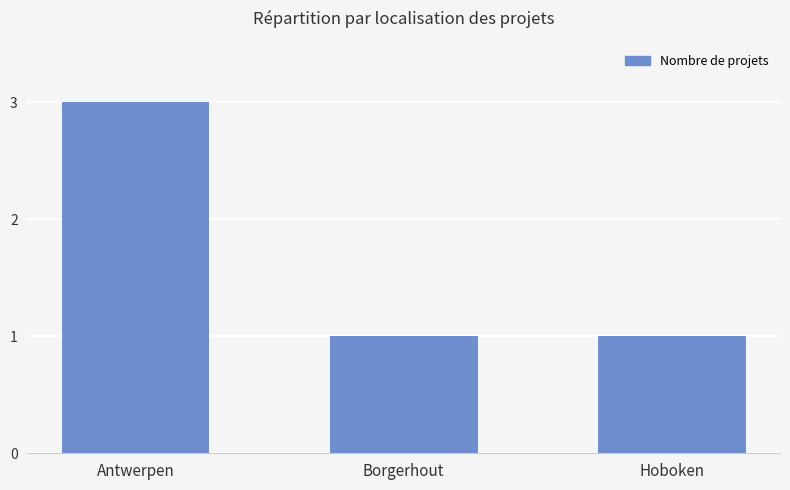

What is the ratio of the value at Antwerpen to the value at Hoboken?

3.0